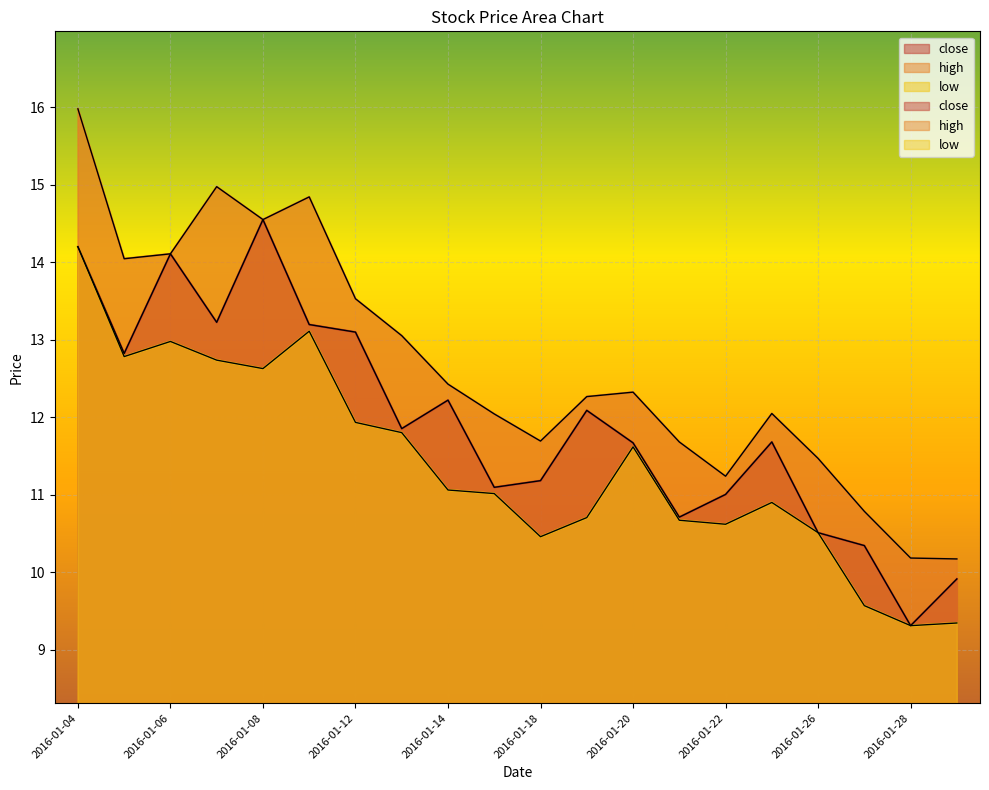

Which category has the highest value in the low series?

2016-01-04